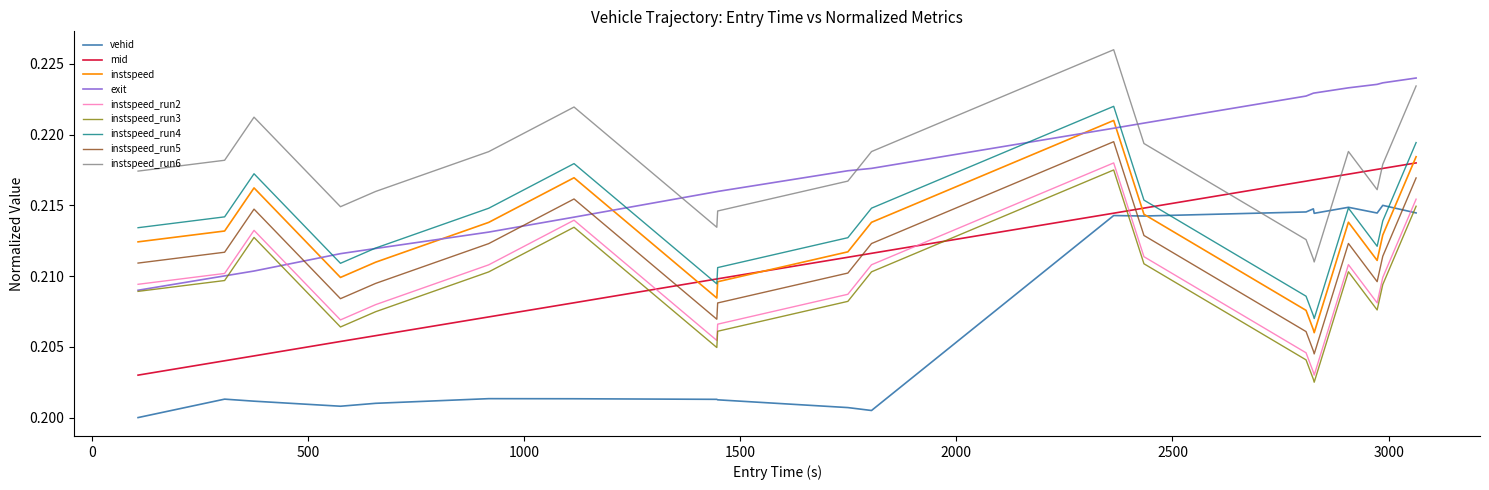

Does the chart have visible grid lines?

No